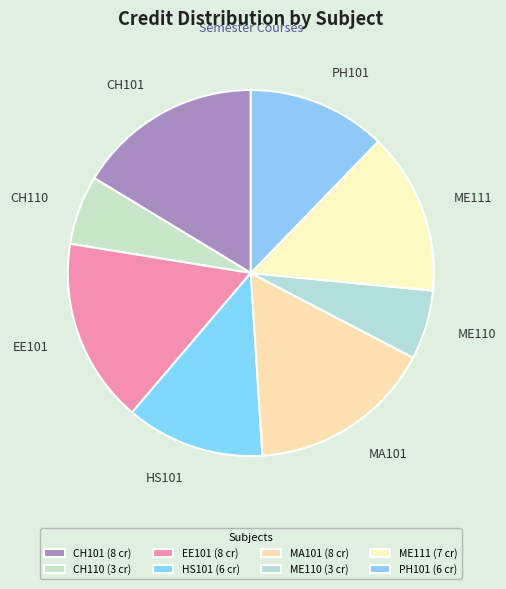

Between CH101 and PH101, which is larger?

CH101